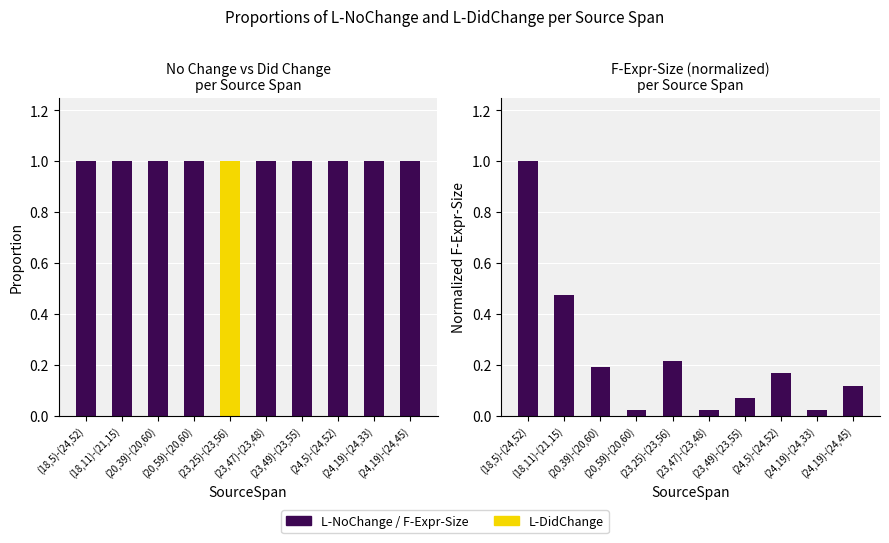

Which label corresponds to the largest value in the chart?

(18,5)-(24,52)